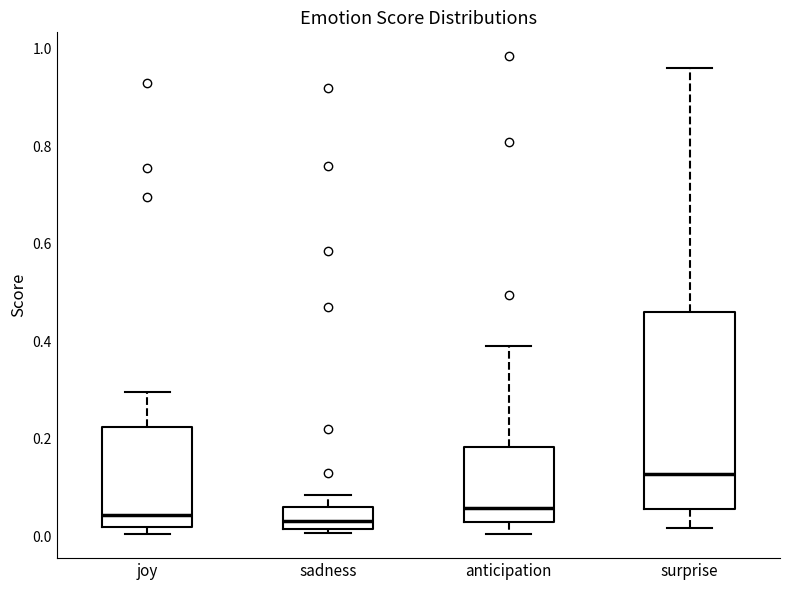

Reading left to right, transcribe this box plot: for each box, give where its median line is, the range the box spans, and where its two whiskers end, as read against the y-axis. The values are not printed on the chart, so give them approximately, as read against the axis.

joy: median 0.04, box 0.02 to 0.22, whiskers 0.00 to 0.30
sadness: median 0.04, box 0.02 to 0.06, whiskers 0.00 to 0.08
anticipation: median 0.06, box 0.02 to 0.18, whiskers 0.00 to 0.40
surprise: median 0.12, box 0.06 to 0.46, whiskers 0.02 to 0.96